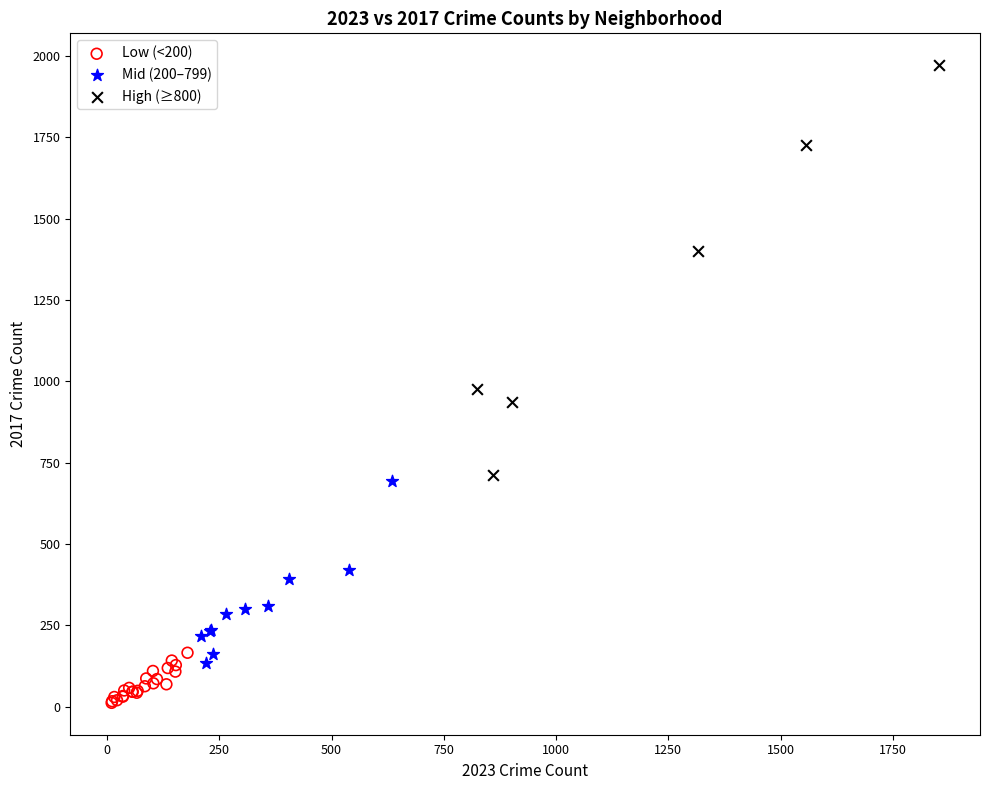

Which series reaches the maximum Y coordinate?

High (≥800)